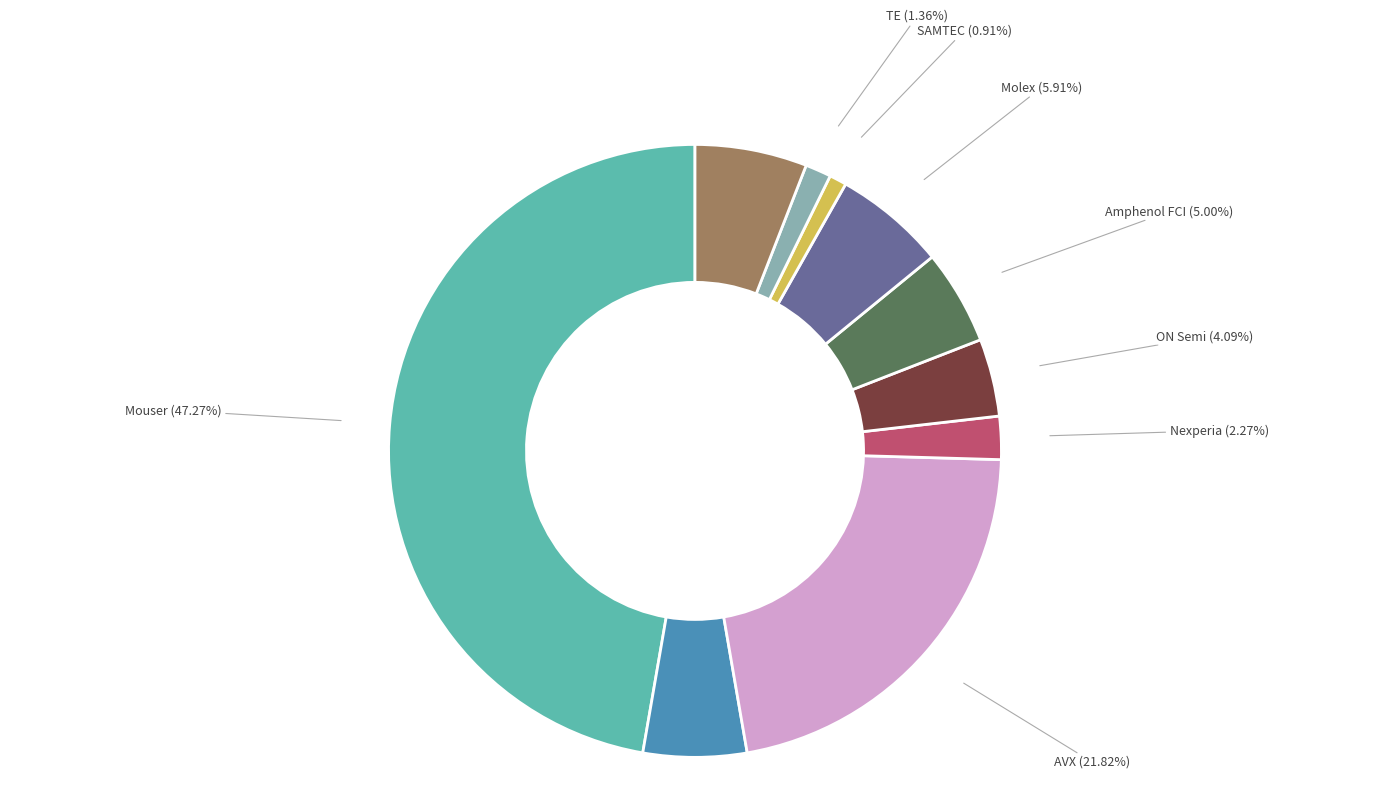

What is the ratio of the value at TE to the value at Amphenol FCI?

0.3